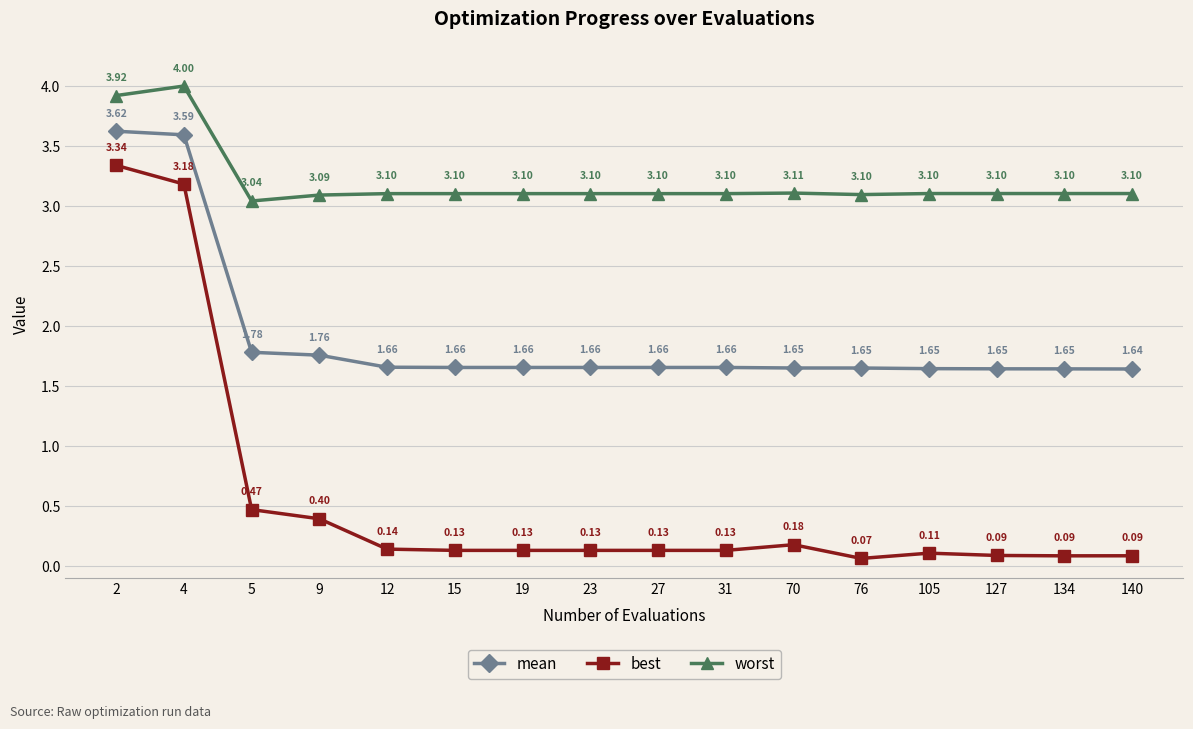

True or false: worst and mean cross at least once.

False